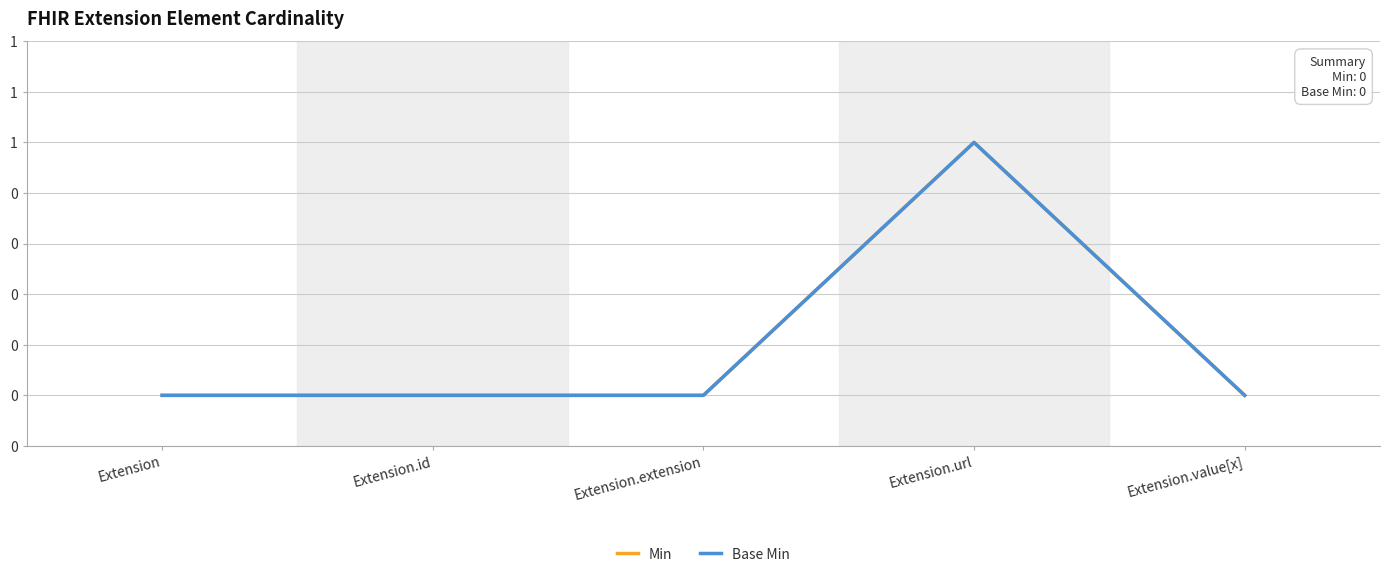

Does the chart have visible grid lines?

Yes